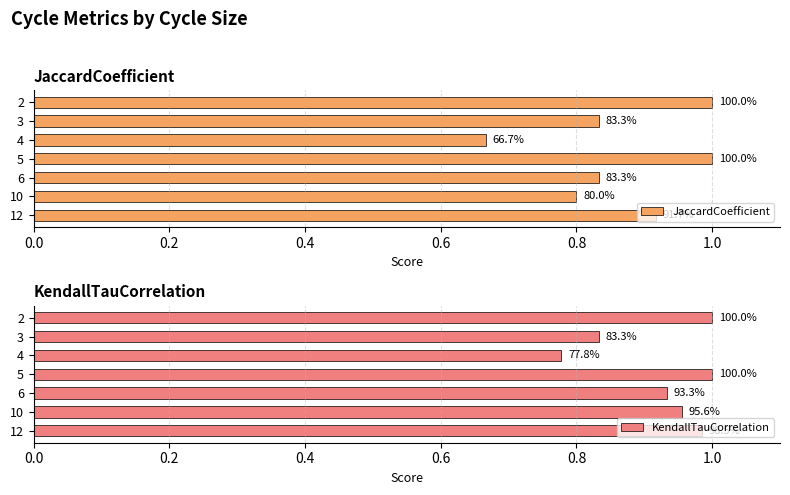

What is the smallest value displayed?

0.7